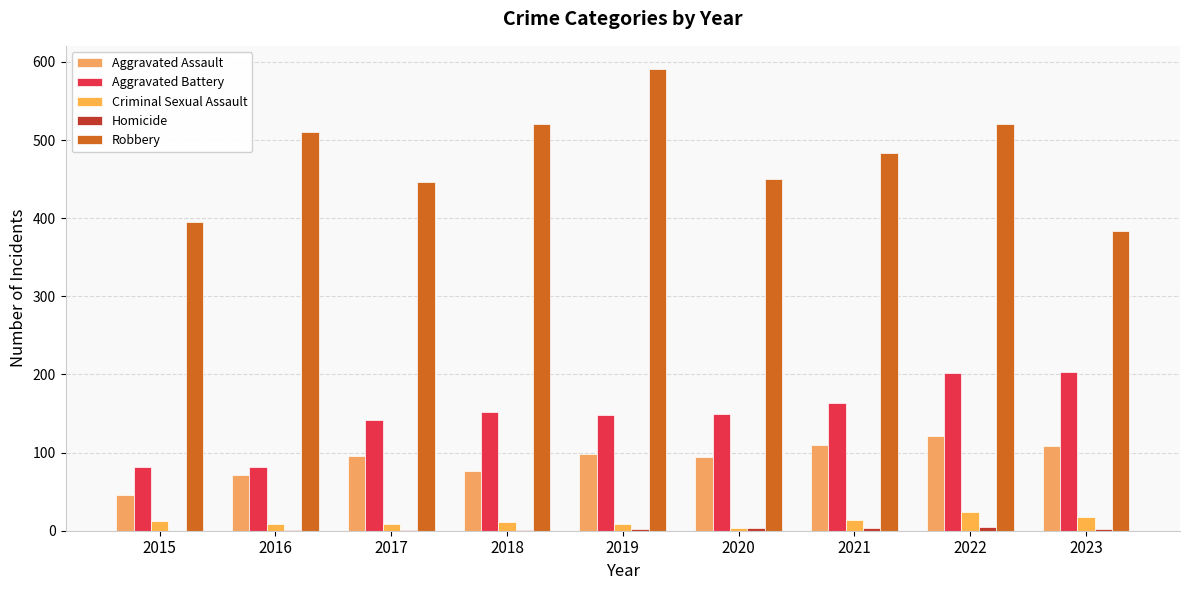

At which label does Aggravated Battery first exceed 150?

2018